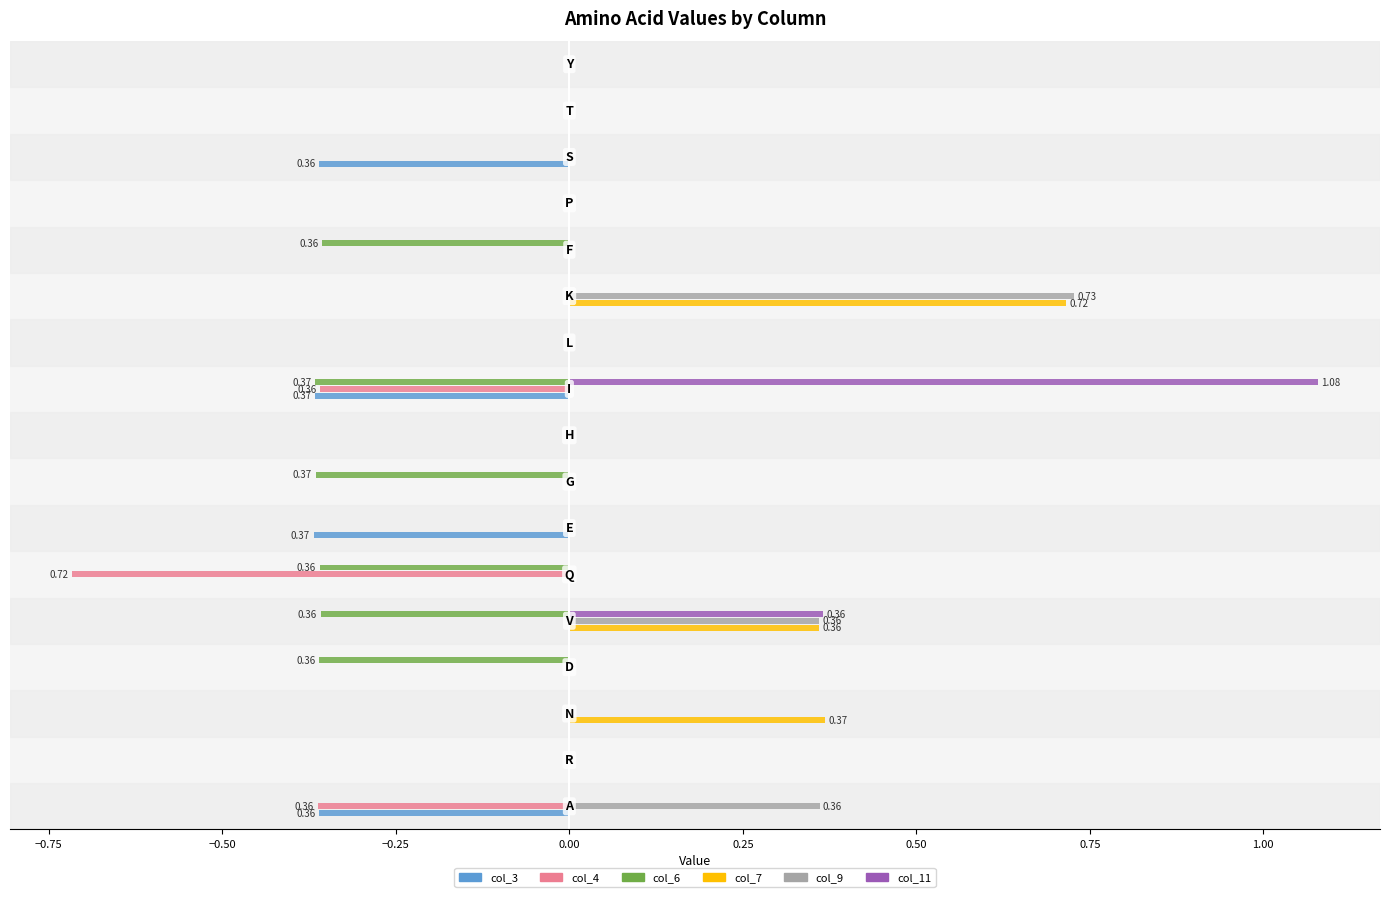

Count the number of data series in this chart.

6